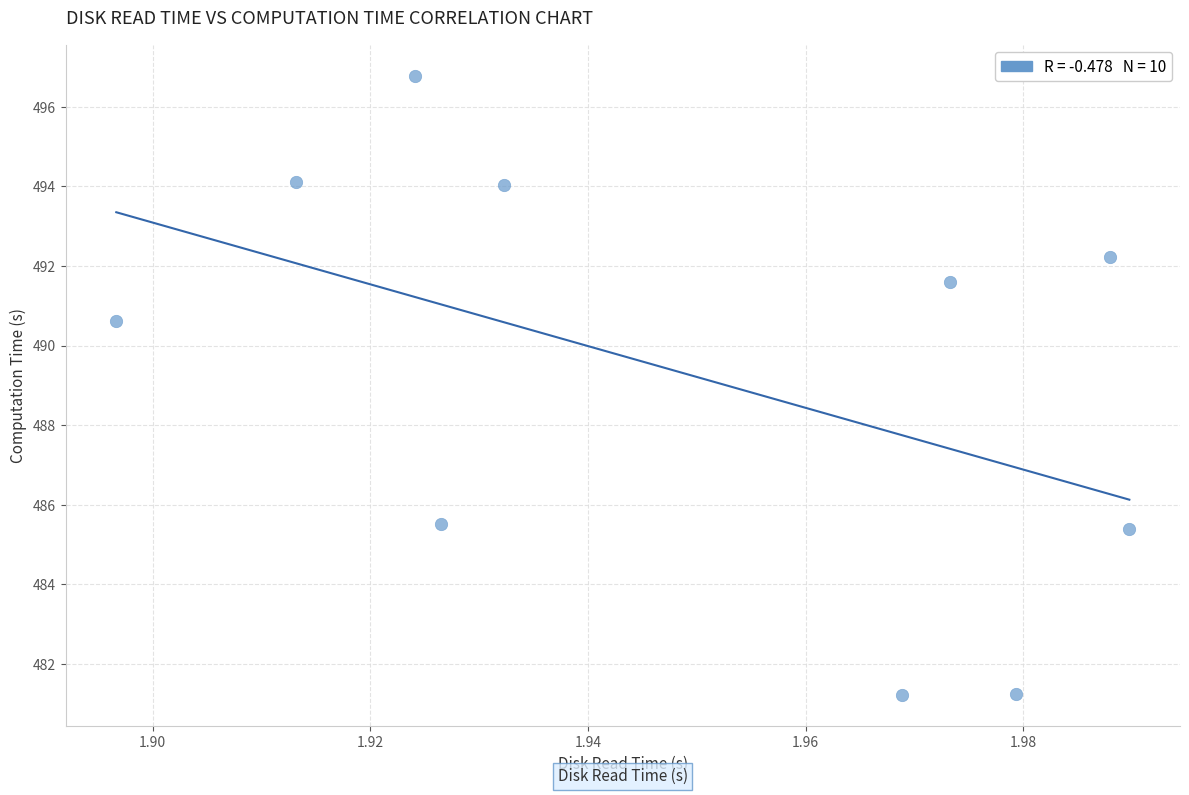

What is the range of Y values (max minus min)?

15.6